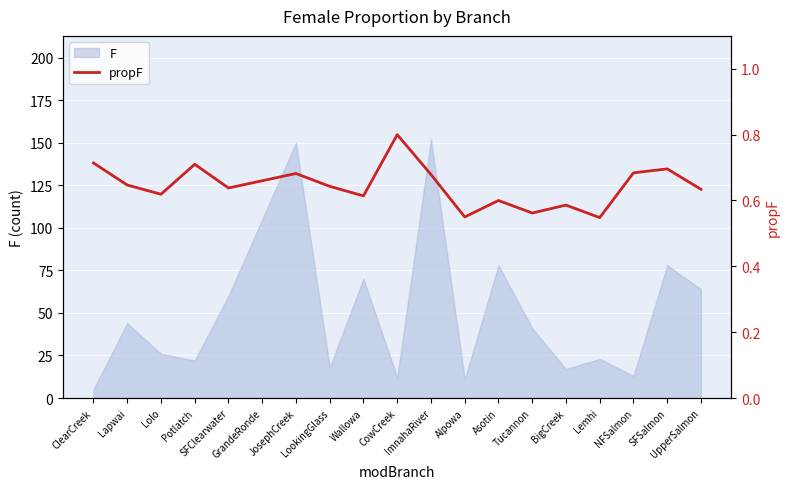

Where is the data nearest to the value 0?

Lemhi